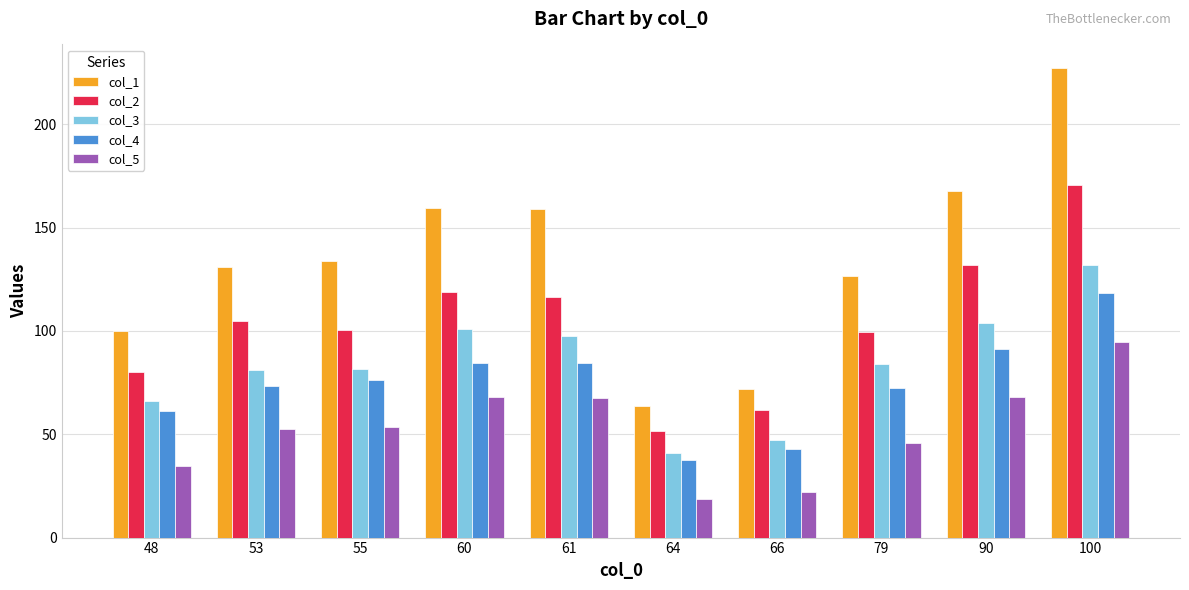

What value does the col_1 series have at 60?

159.6